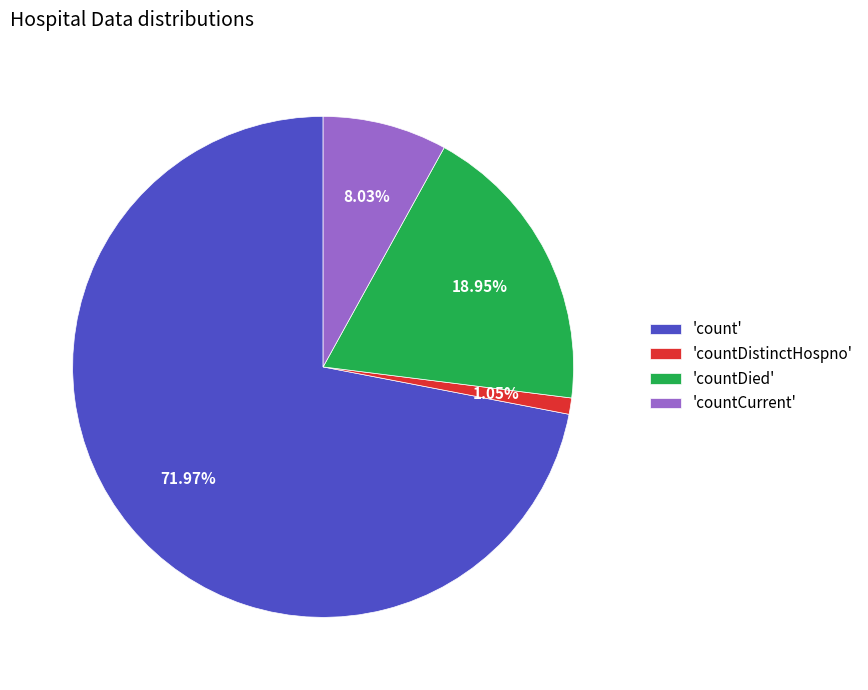

Between 'countCurrent' and 'countDistinctHospno', which is larger?

'countCurrent'